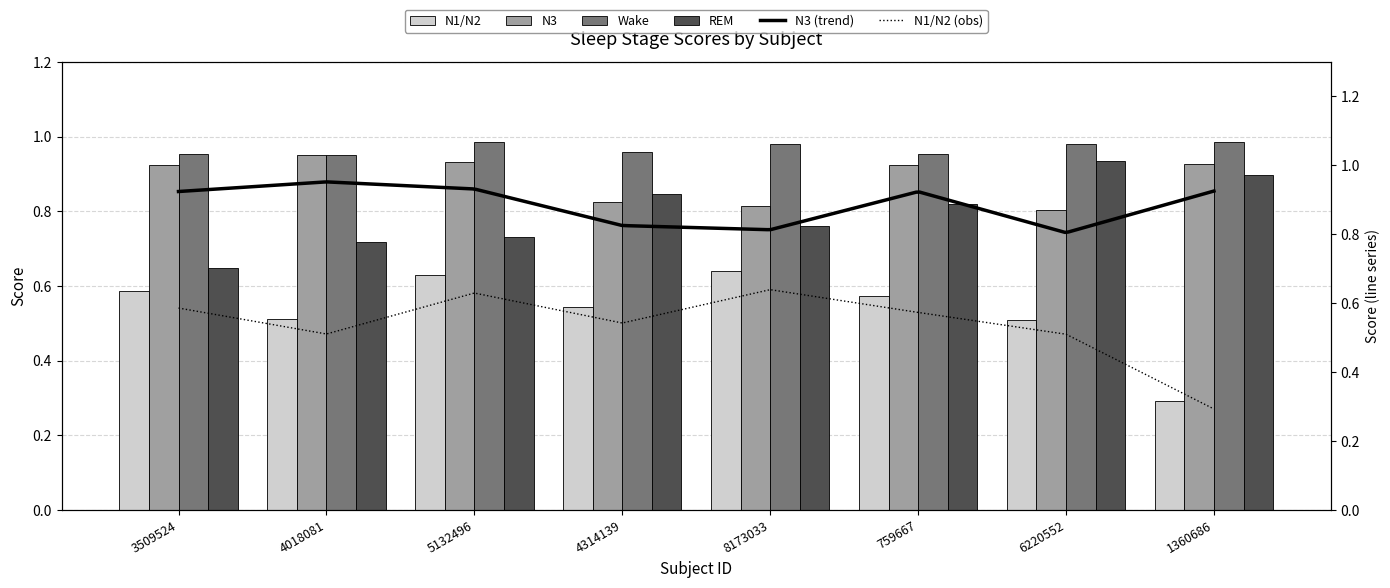

Which has a higher value, 4314139 or 1360686?

4314139